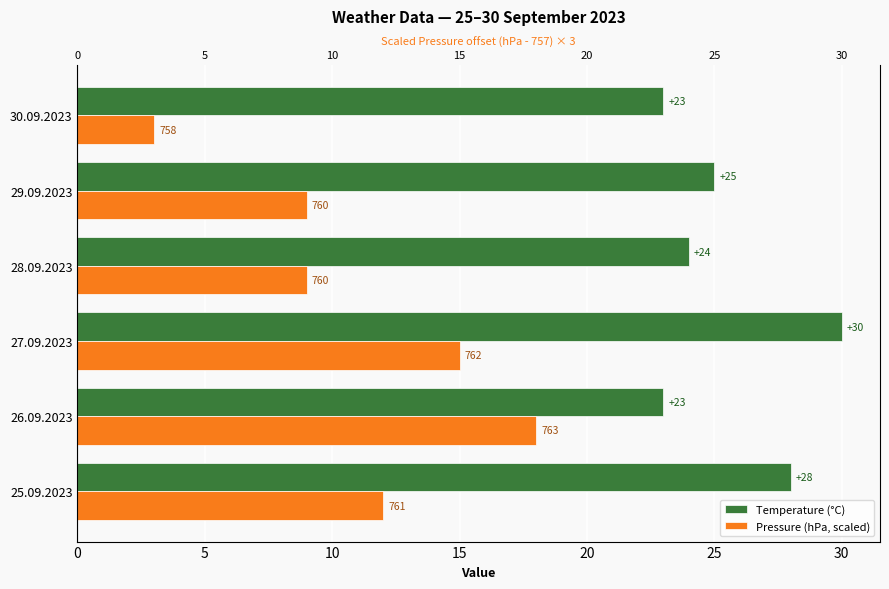

Rank the series at 26.09.2023 from highest to lowest value.

Temperature (°C), Pressure (hPa, scaled)